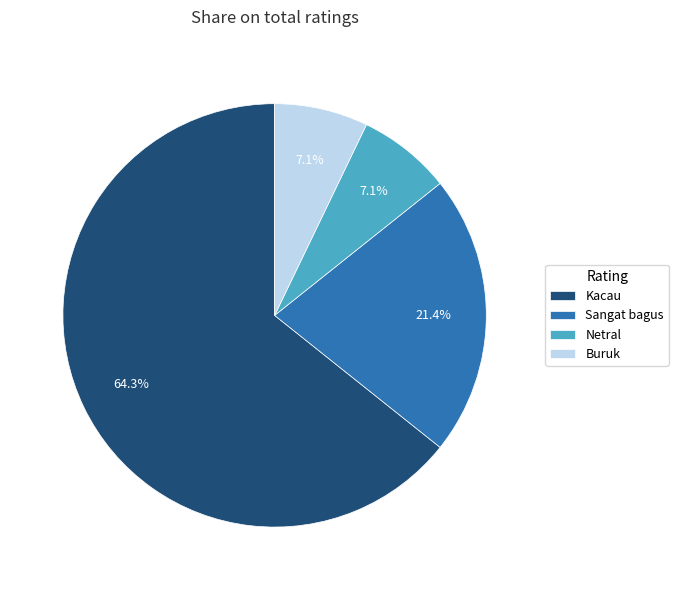

Does any single category account for the majority?

Yes